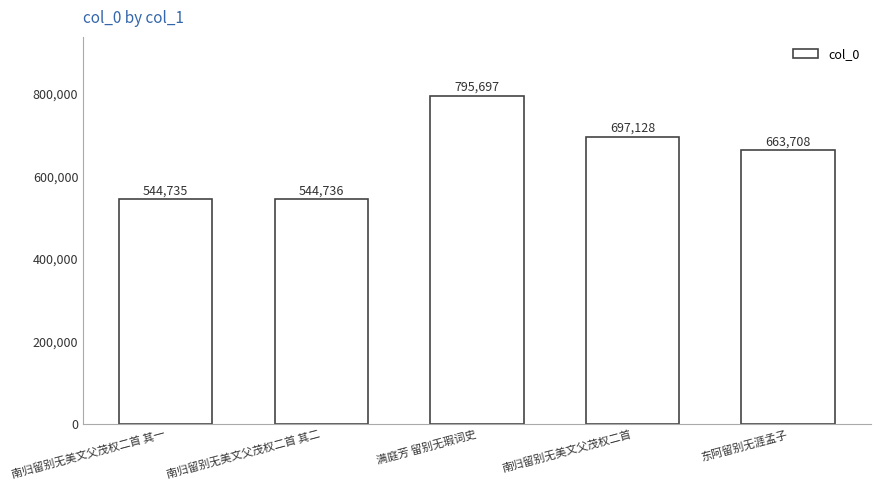

Where is the data nearest to the value 670216?

东阿留别无涯孟子